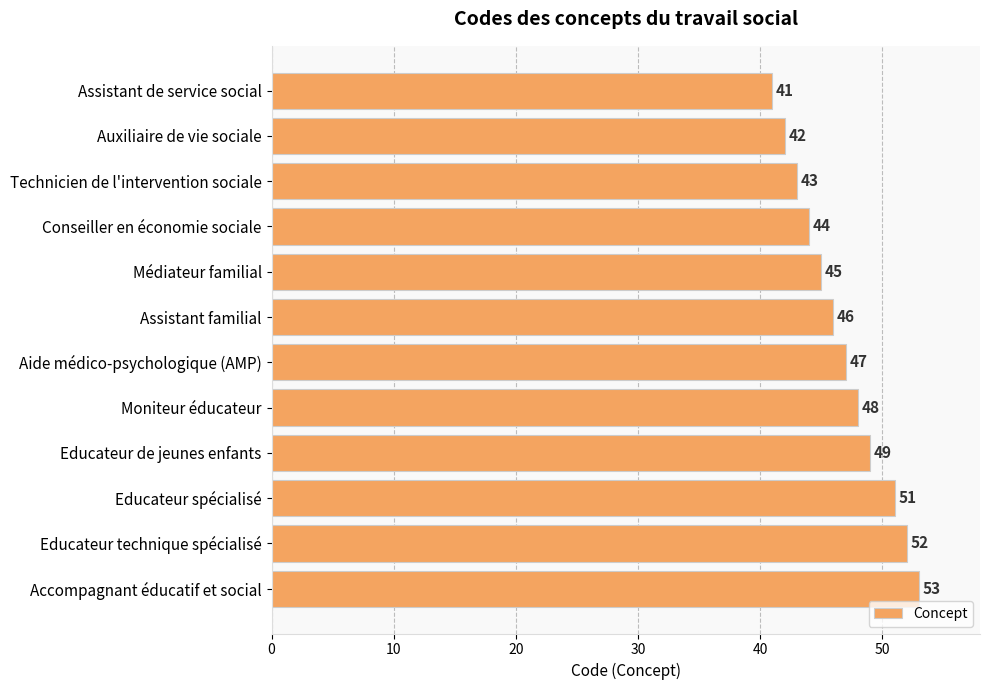

List the labels in order of value, smallest first.

Assistant de service social, Auxiliaire de vie sociale, Technicien de l'intervention sociale, Conseiller en économie sociale, Médiateur familial, Assistant familial, Aide médico-psychologique (AMP), Moniteur éducateur, Educateur de jeunes enfants, Educateur spécialisé, Educateur technique spécialisé, Accompagnant éducatif et social